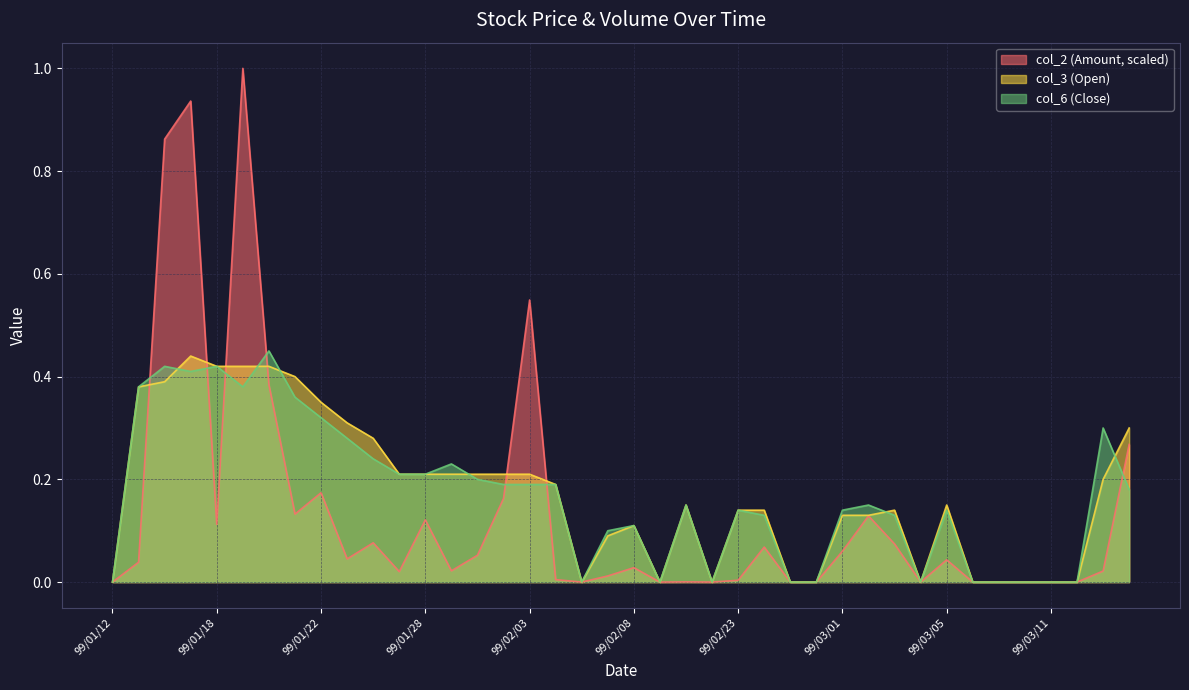

At which label is col_3 (Open) closest to 0?

99/01/12